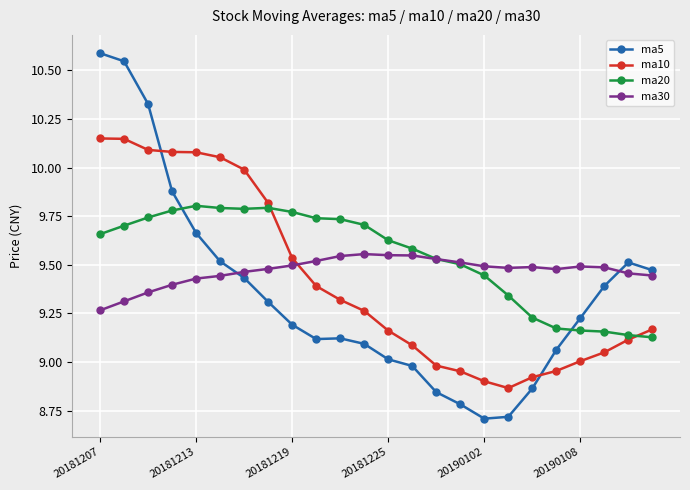

Which series ends up on top after the final intersection of ma10 and ma30?

ma30